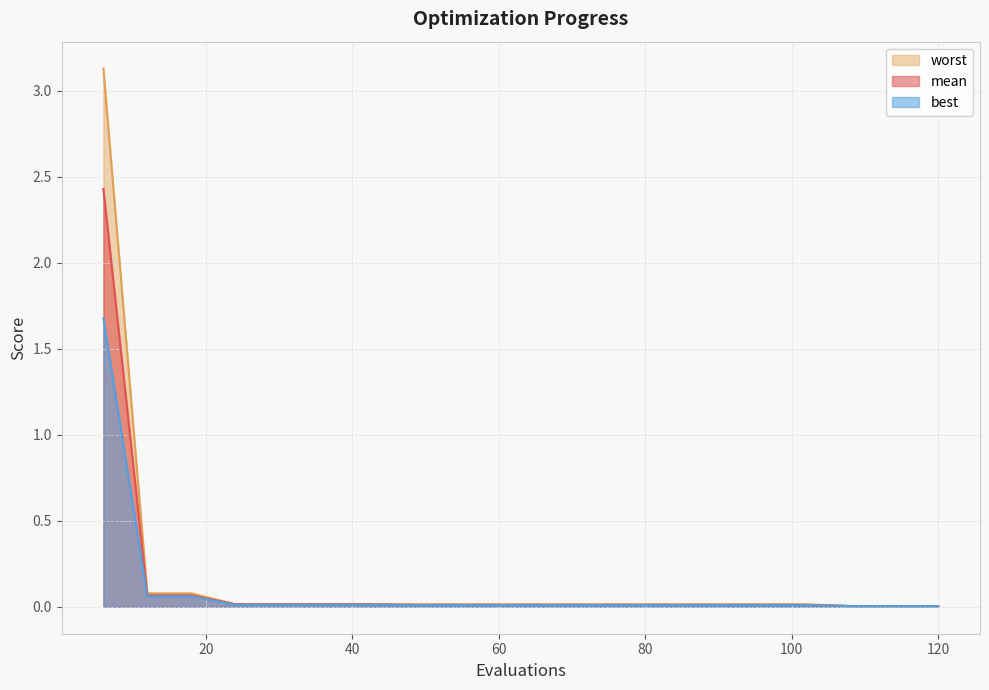

What is the difference between the maximum and second lowest values in the mean series?

2.4